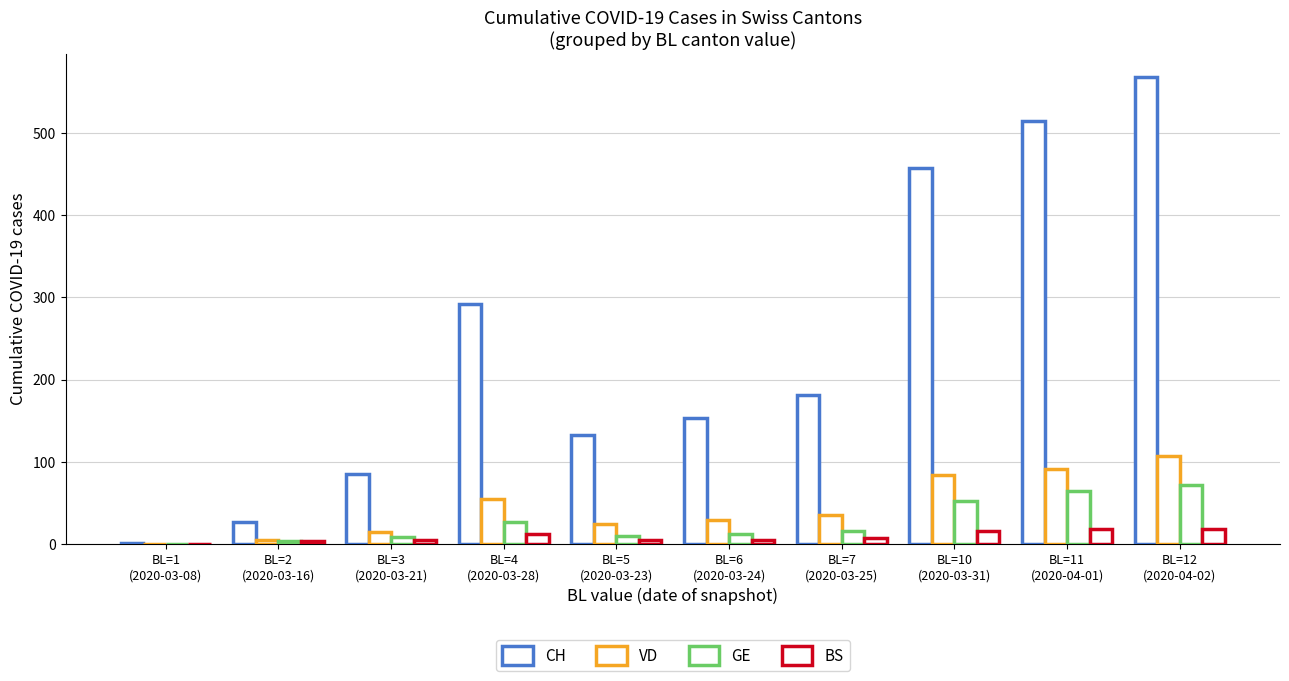

Are the bars horizontal?

No